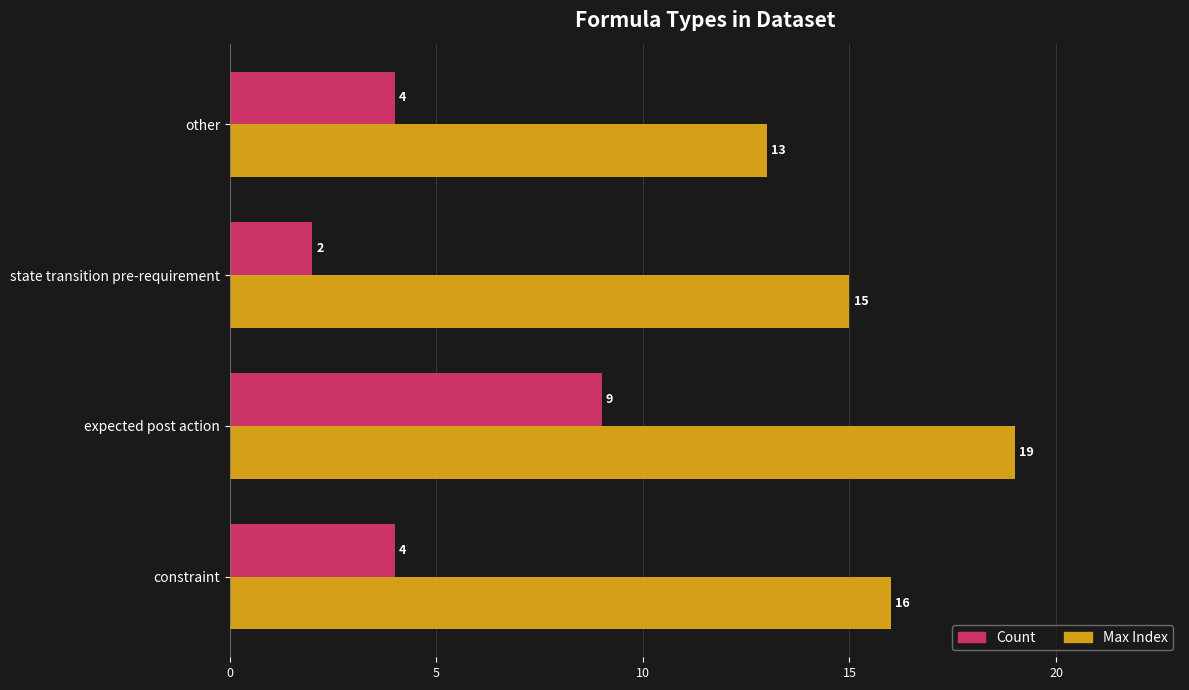

What is the spread (max minus min) of values at constraint?

12